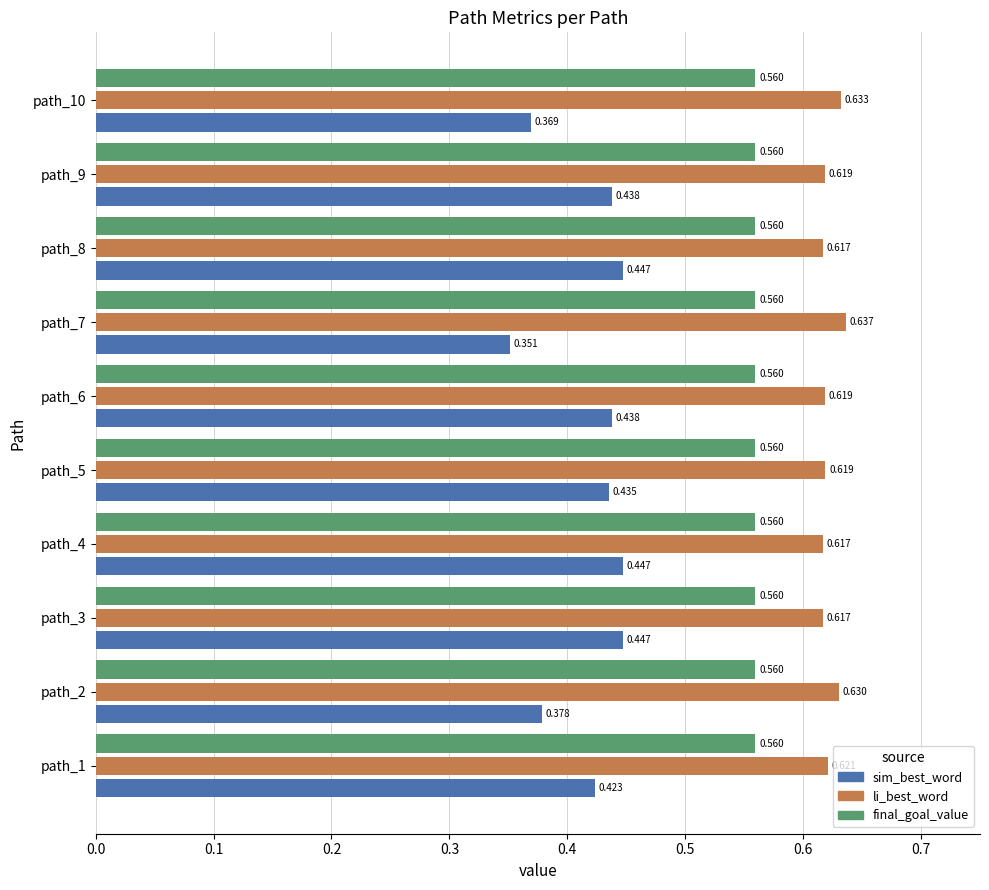

Which series has the largest range (max minus min)?

sim_best_word